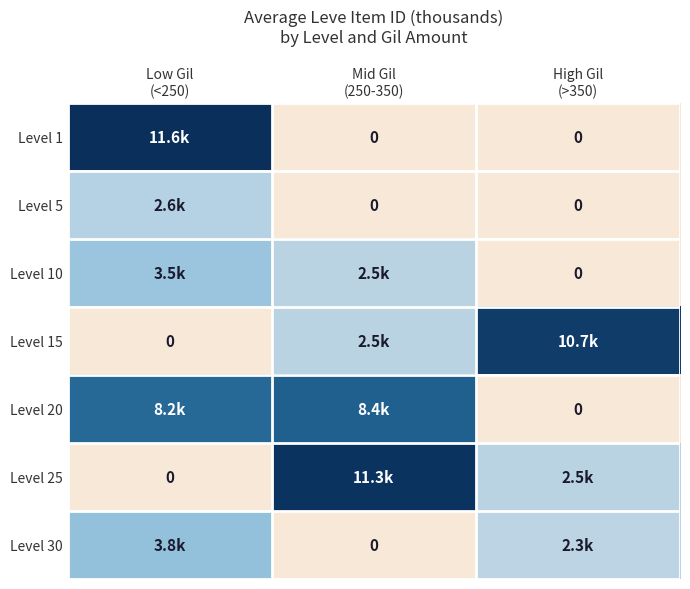

The value of Level 20 at High Gil (>350) is 0.0. True or false?

True